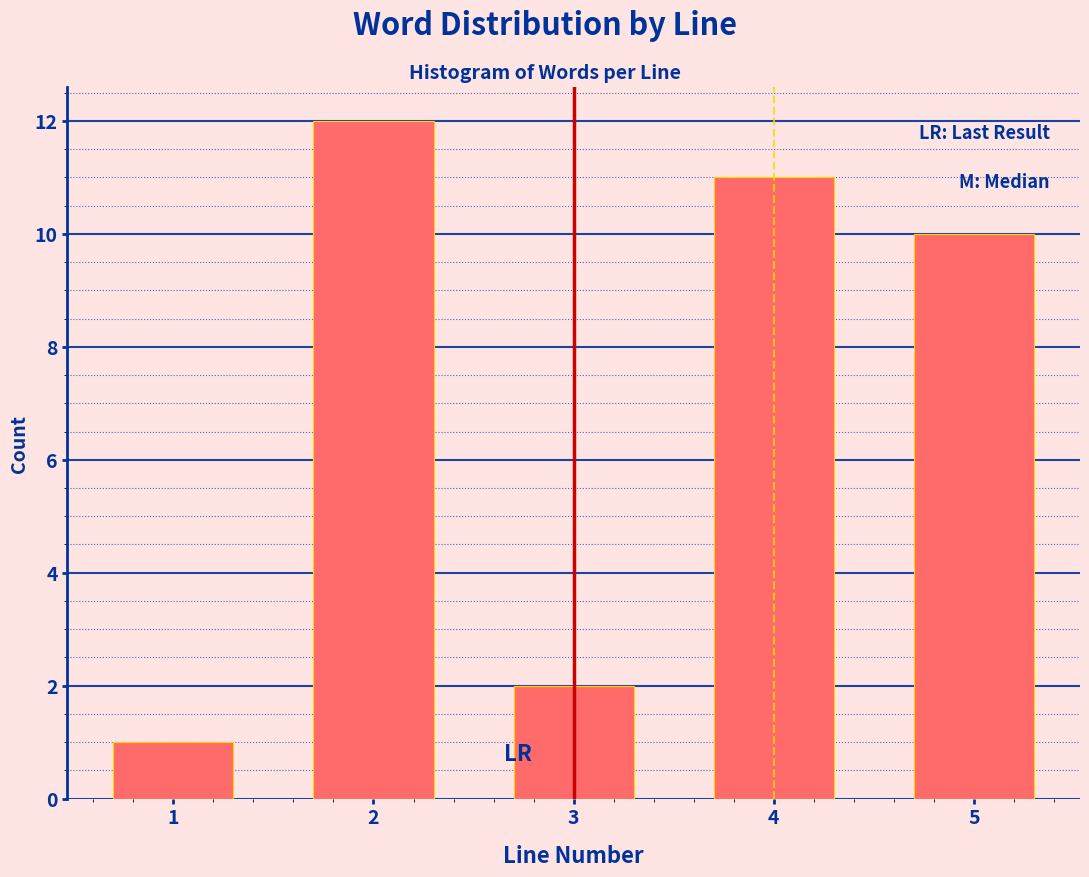

Reading left to right, what are all the values shown in this chart?

1	12	2	11	10